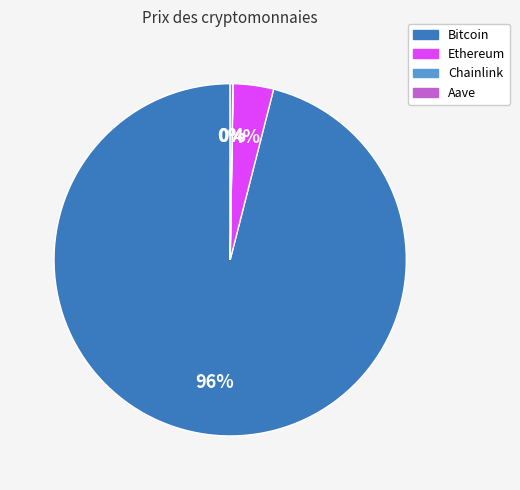

Which slice represents more than half of the pie?

Bitcoin